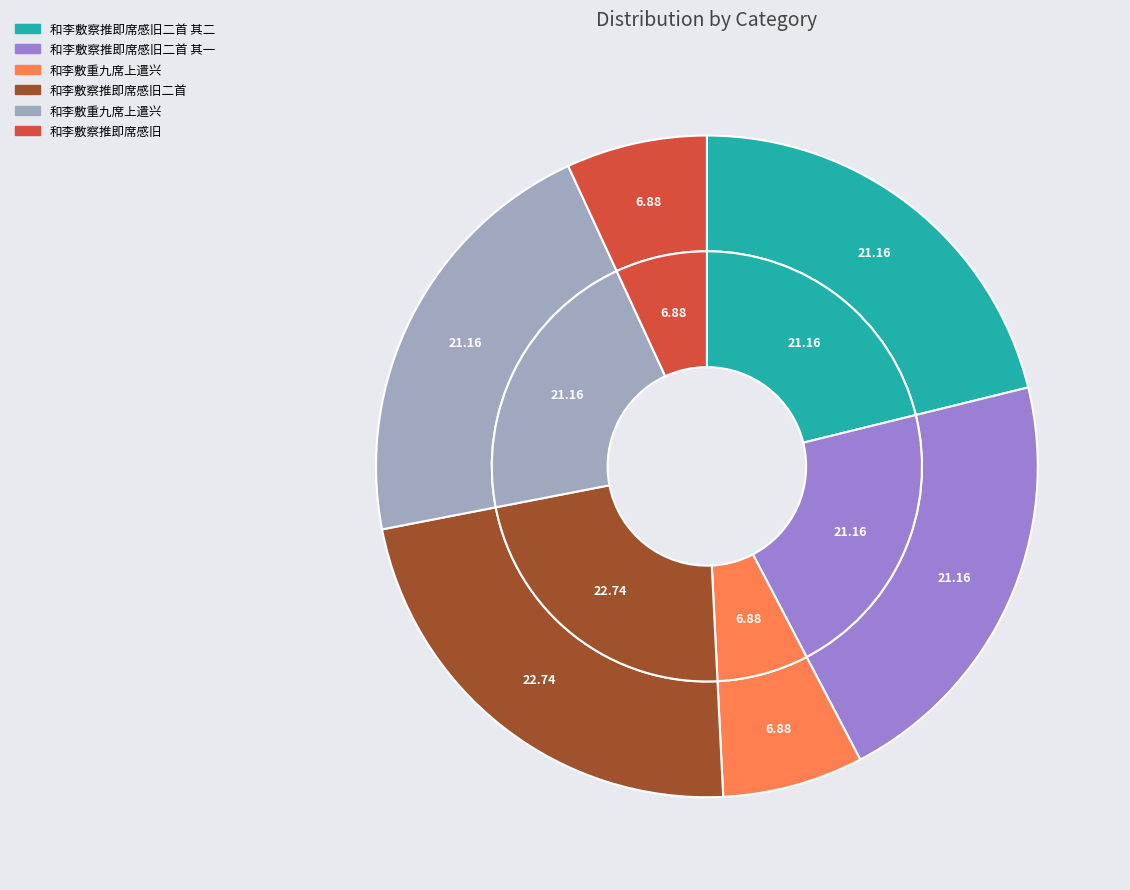

Rank the categories by value from lowest to highest.

和李敷察推即席感旧, 和李敷重九席上遣兴, 和李敷察推即席感旧二首 其一, 和李敷察推即席感旧二首 其二, 和李敷重九席上遣兴, 和李敷察推即席感旧二首